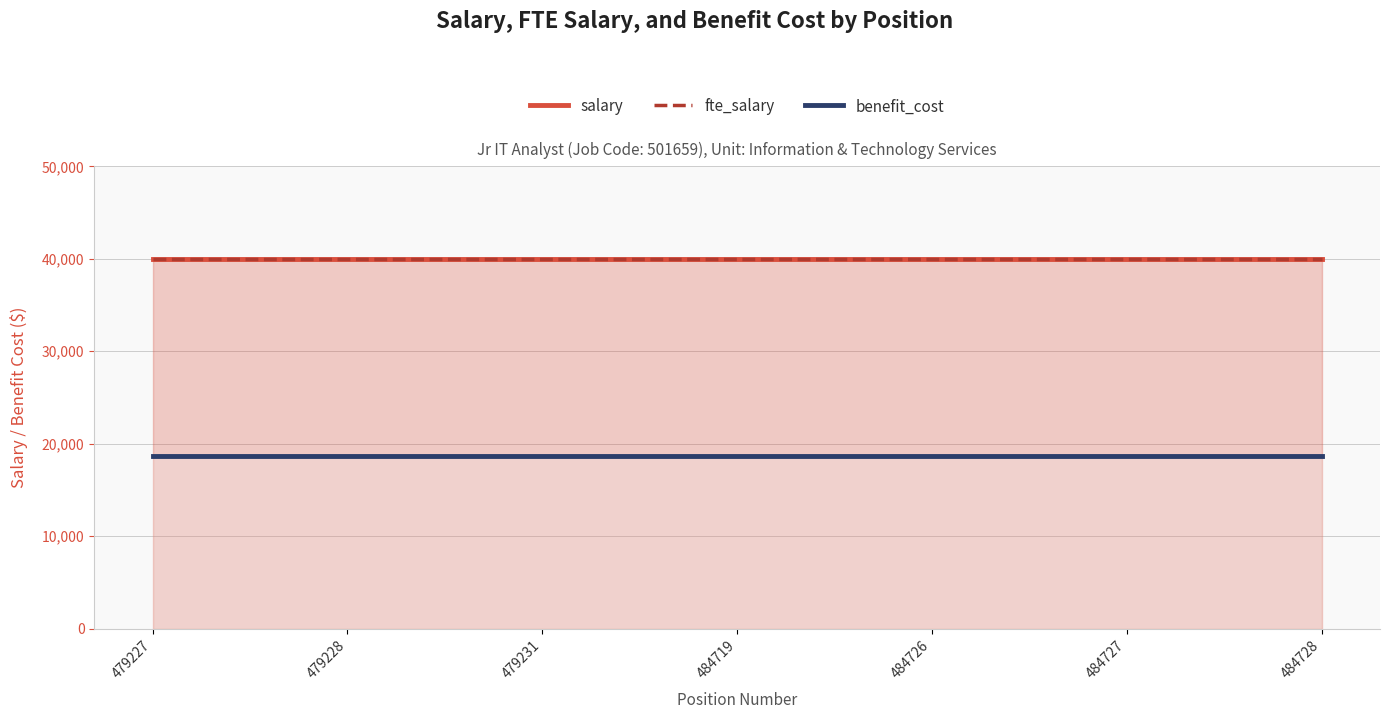

What is the total value across all series at 484726?

98661